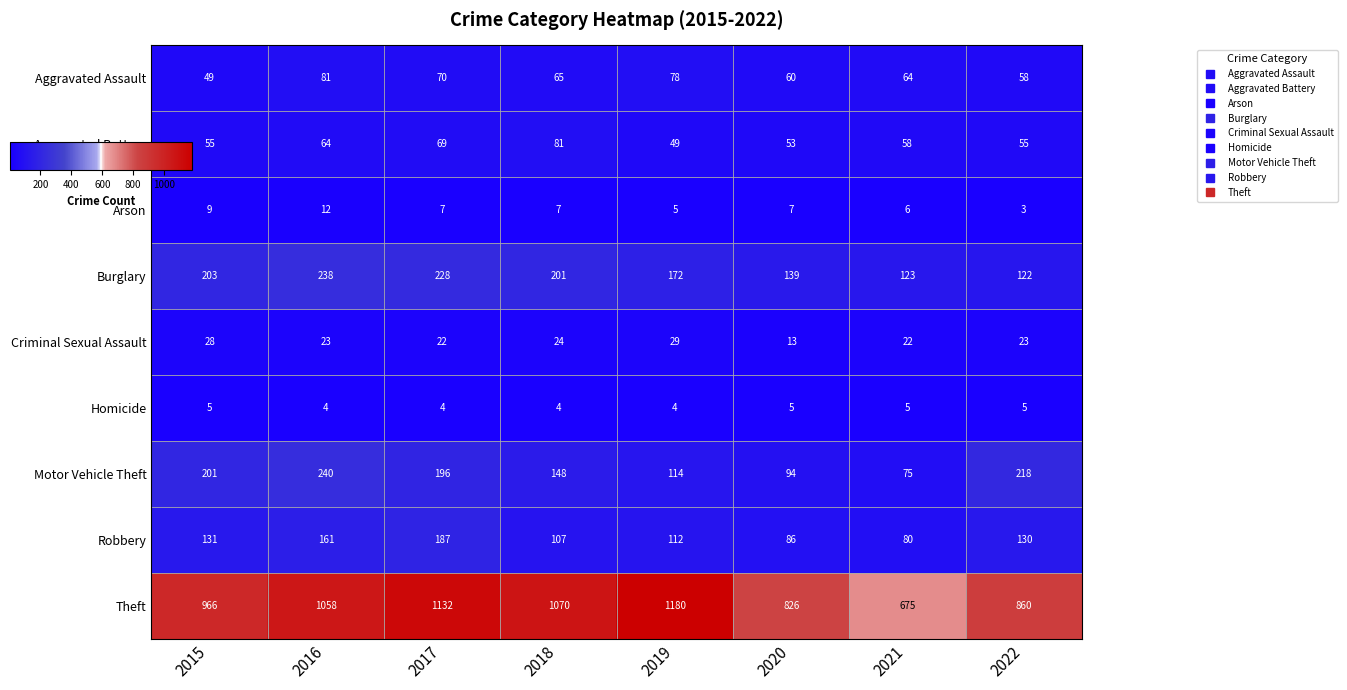

How many values in the Criminal Sexual Assault series are below 23?

3